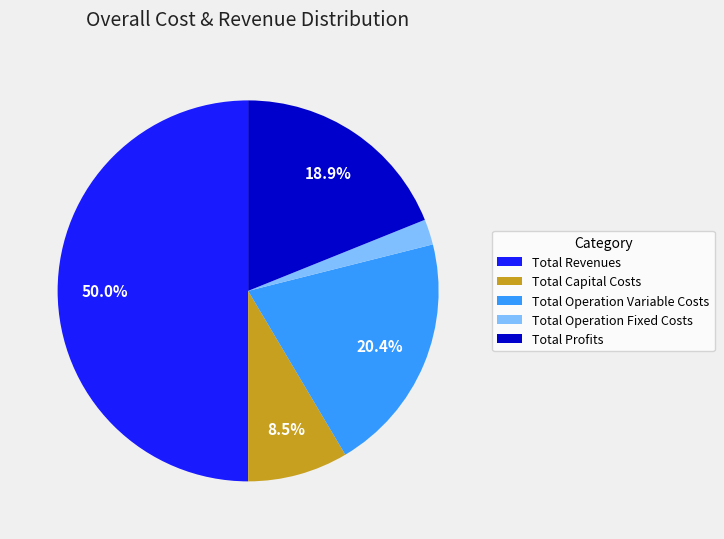

Rank the categories by value from lowest to highest.

Total Operation Fixed Costs, Total Capital Costs, Total Profits, Total Operation Variable Costs, Total Revenues